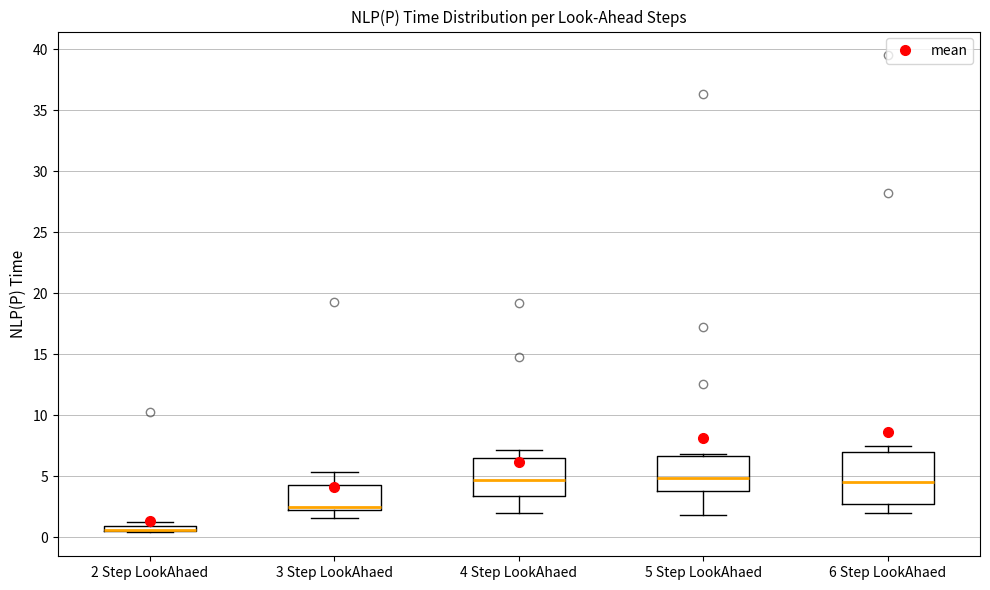

Which box is the tallest, from its lower edge to its upper edge?

6 Step LookAhaed